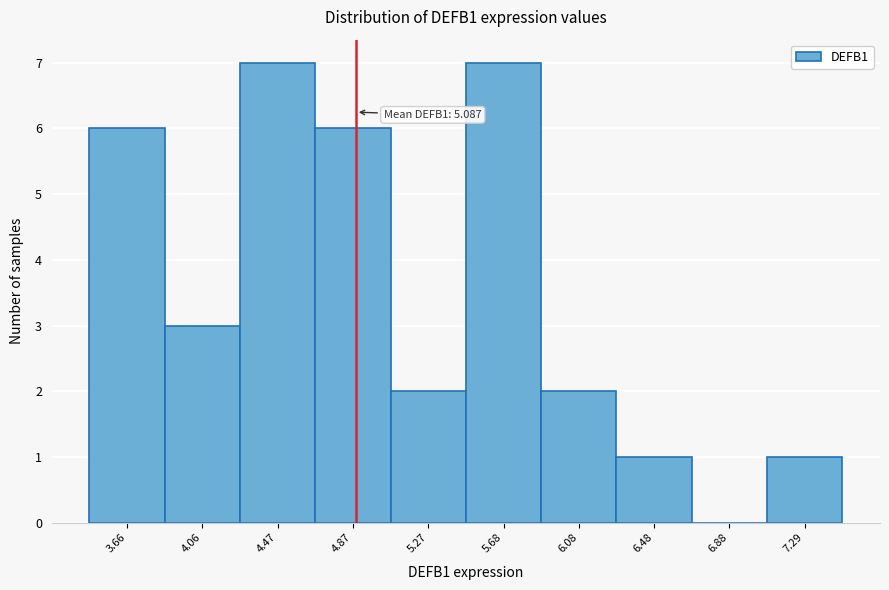

Reading right to left, extract all data points from this chart.

7.29=1	6.88=0	6.48=1	6.08=2	5.68=7	5.27=2	4.87=6	4.47=7	4.06=3	3.66=6